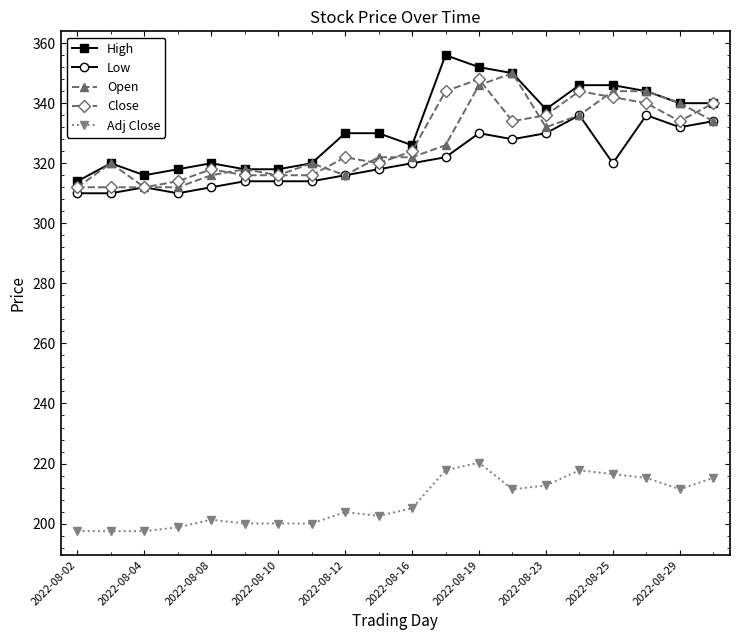

True or false: Low has more than 2 points higher than both neighbors.

True